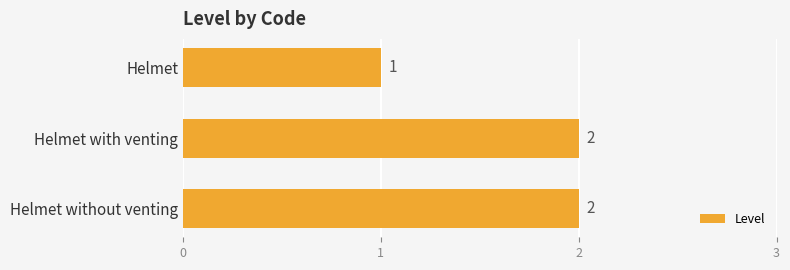

What is the change in value from Helmet to Helmet with venting?

+1